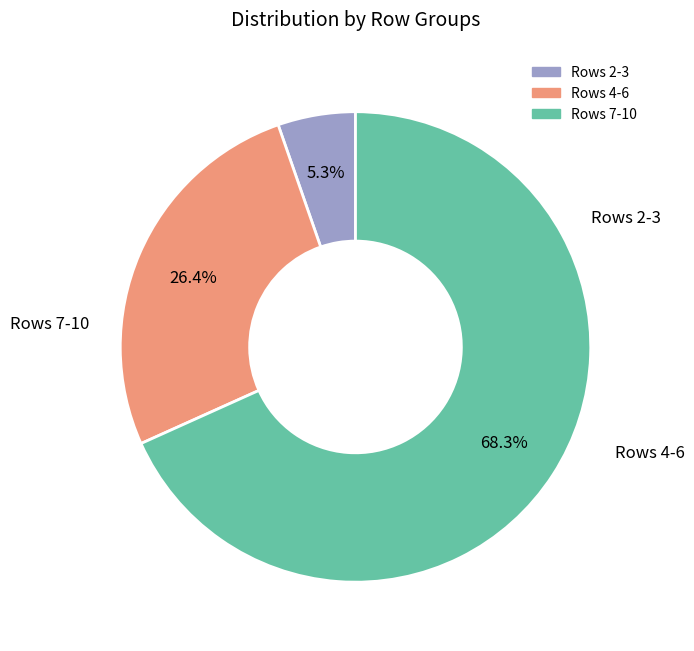

Is there a majority slice in this chart?

Yes